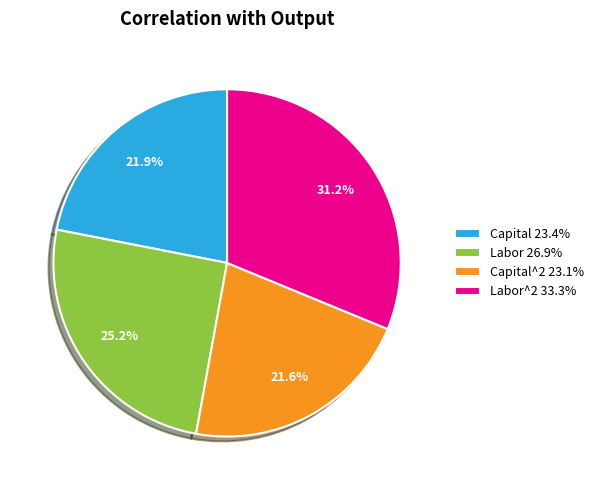

Which slice is the largest?

Labor^2 33.3%